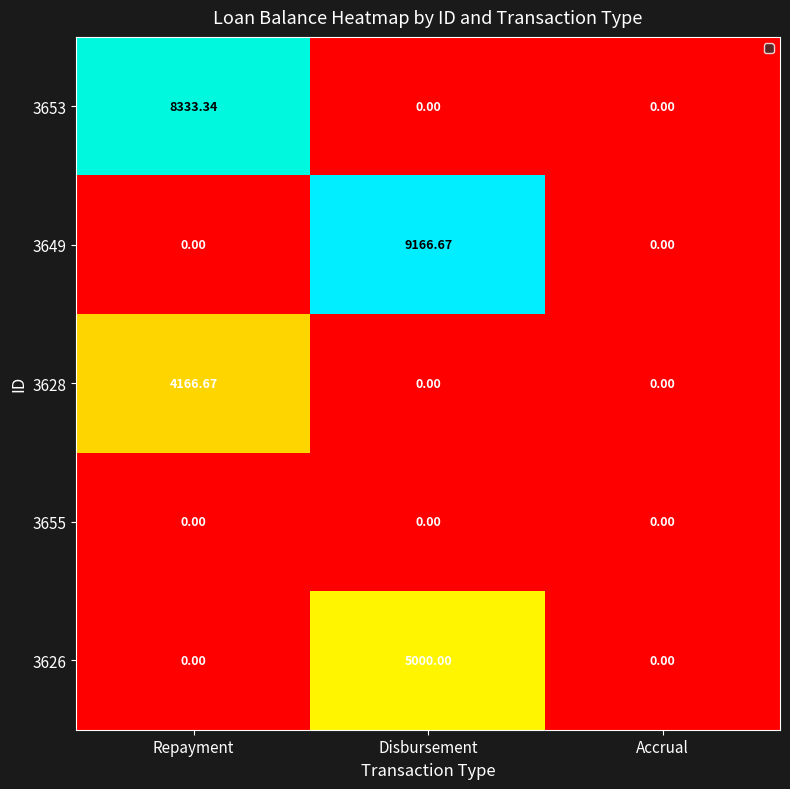

At which category is the sum across all series the highest?

Disbursement